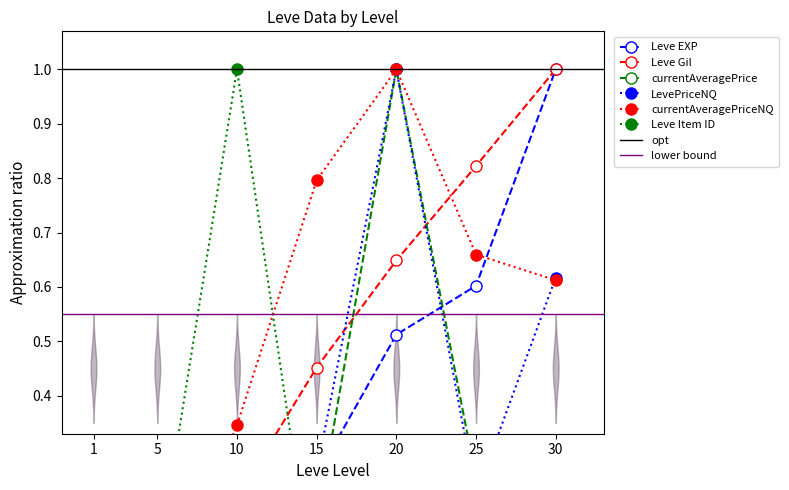

Where is the first local minimum for Leve Item ID?

15